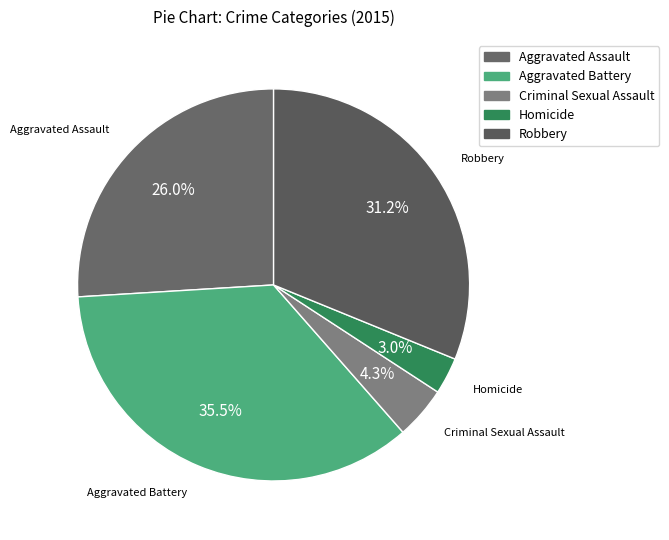

Which slice is the largest?

Aggravated Battery